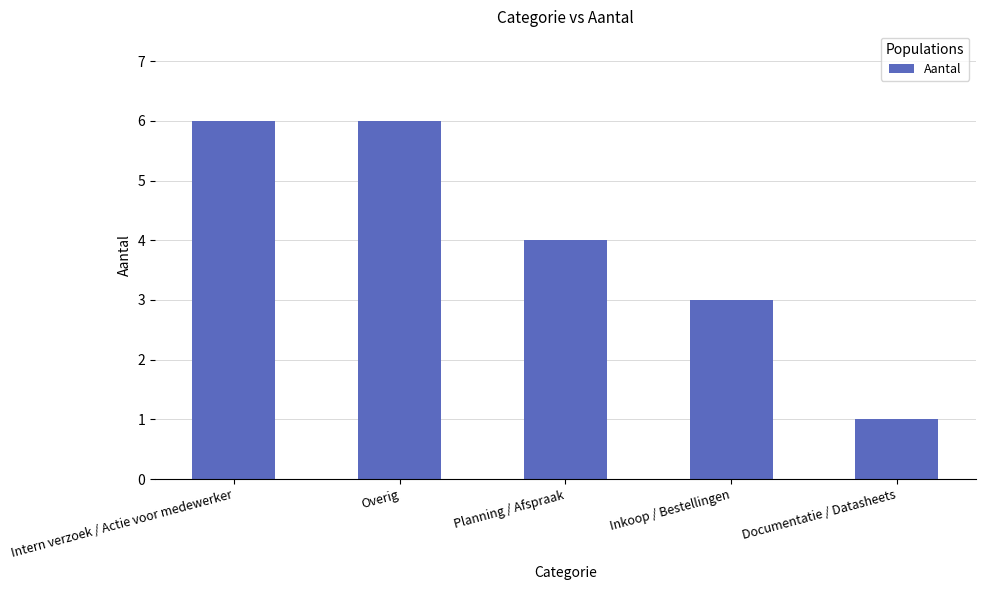

What is the label of the 3rd bar from the left?

Planning / Afspraak